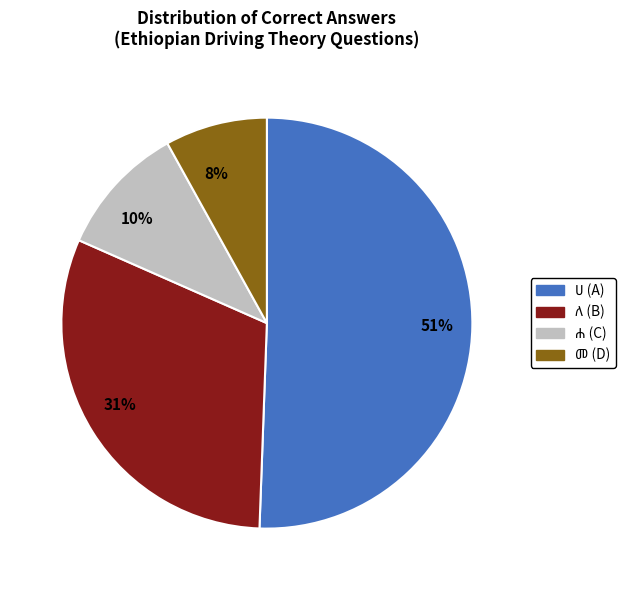

Is there a majority slice in this chart?

Yes